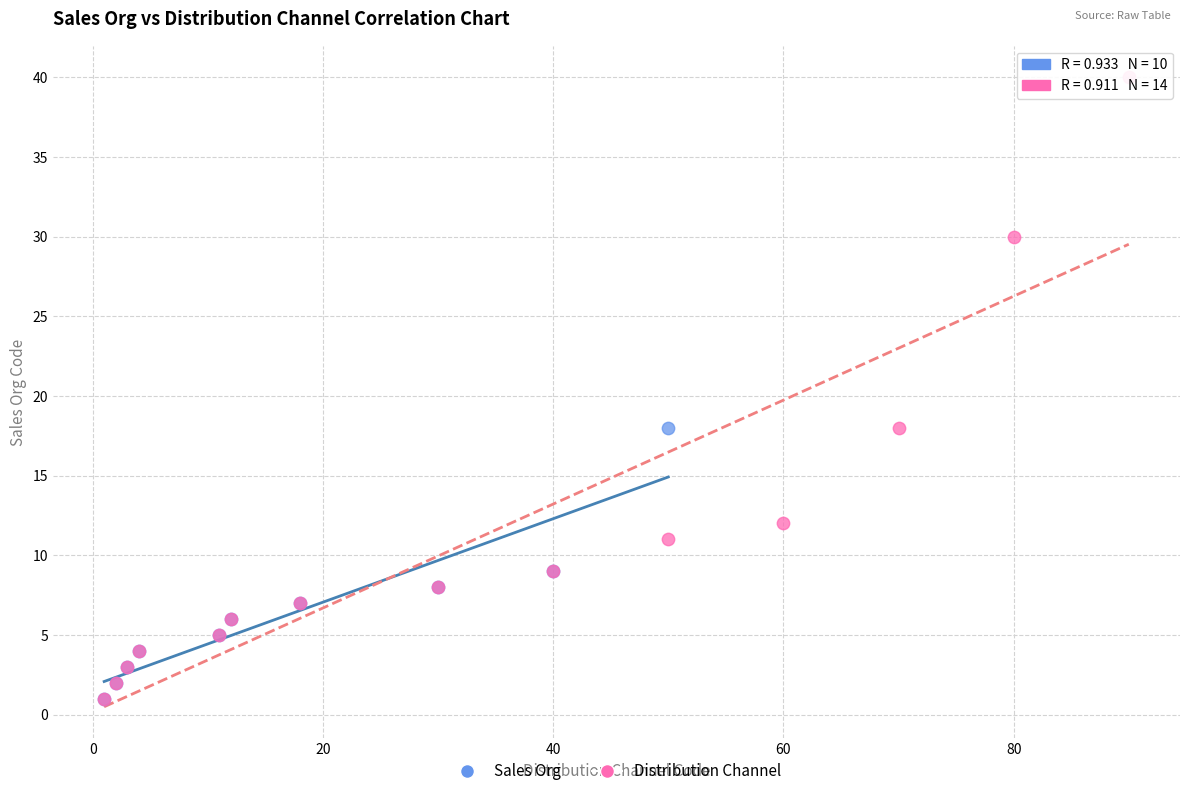

Which series has the widest spread of Y values?

Distribution Channel